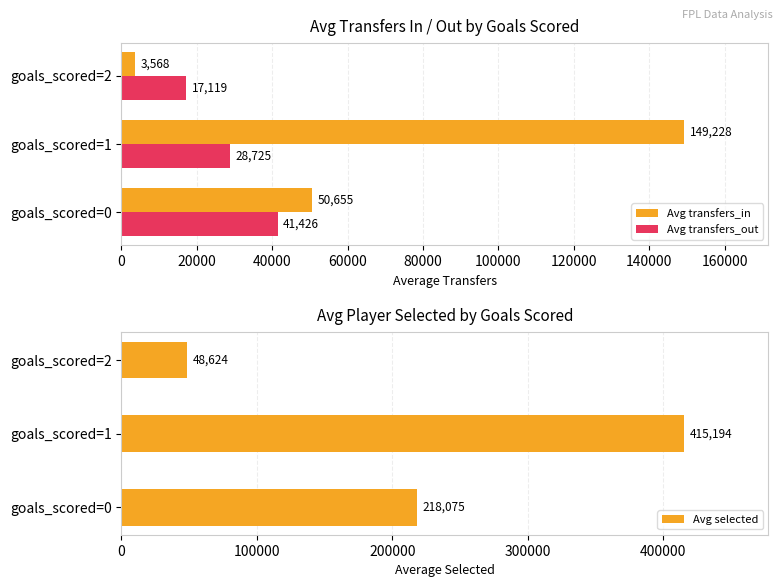

What is the sum of all Avg transfers_out values?

87269.6